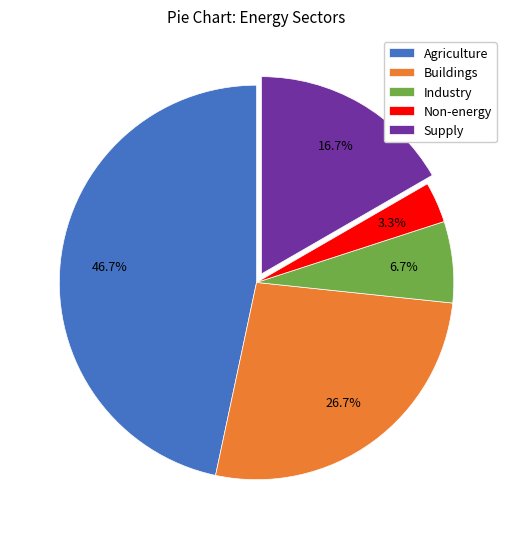

Count the number of slices in the pie.

5